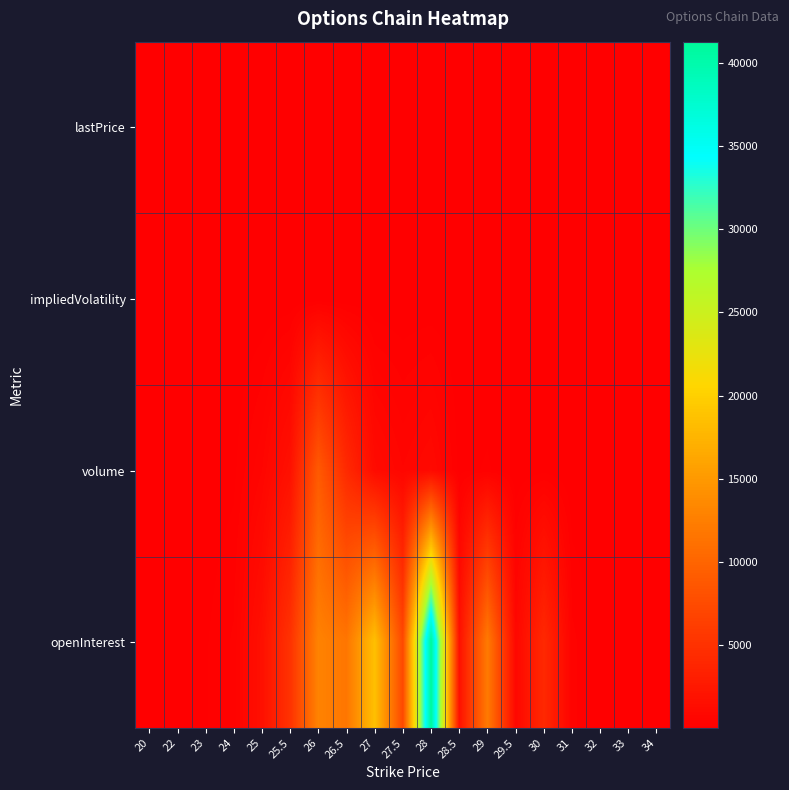

Reading left to right, extract all data points from this chart.

lastPrice: 20=5.7	22=3.7	23=2.7	24=1.8	25=0.9	25.5=0.5	26=0.3	26.5=0.1	27=0.1	27.5=0.0	28=0.0	28.5=0.0	29=0.0	29.5=0.0	30=0.0	31=0.0	32=0.0	33=0.0	34=0.0
impliedVolatility: 20=0.5	22=0.6	23=0.6	24=0.5	25=0.3	25.5=0.3	26=0.3	26.5=0.3	27=0.3	27.5=0.3	28=0.4	28.5=0.4	29=0.4	29.5=0.5	30=0.5	31=0.6	32=0.7	33=0.7	34=0.8
volume: 20=1.0	22=1.0	23=37.0	24=111.0	25=630.0	25.5=1744.0	26=8940.0	26.5=4211.0	27=1186.0	27.5=654.0	28=1005.0	28.5=100.0	29=183.0	29.5=8.0	30=82.0	31=5.0	32=10.0	33=5.0	34=7.0
openInterest: 20=2.0	22=6.0	23=138.0	24=351.0	25=1694.0	25.5=5068.0	26=12926.0	26.5=11700.0	27=18580.0	27.5=7231.0	28=41275.0	28.5=1768.0	29=12085.0	29.5=821.0	30=4130.0	31=378.0	32=42.0	33=131.0	34=7.0